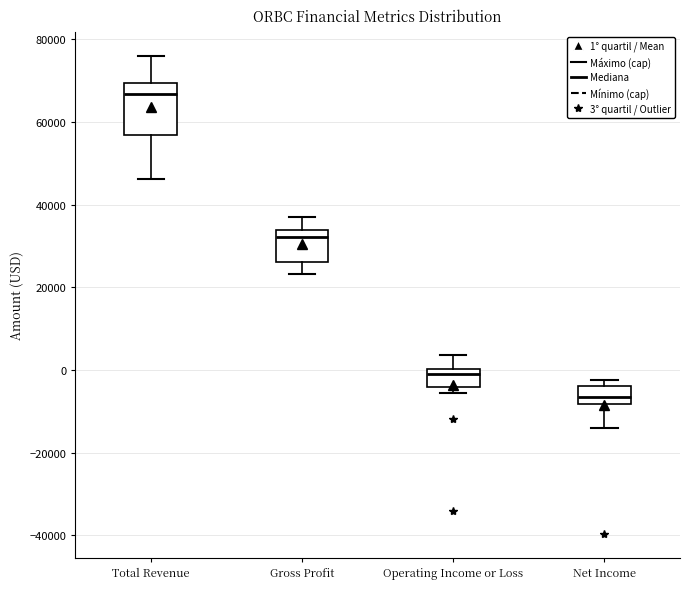

Reading left to right, transcribe this box plot: for each box, give where its median line is, the range the box spans, and where its two whiskers end, as read against the y-axis. The values are not printed on the chart, so give them approximately, as read against the axis.

Total Revenue: median 66000, box 56000 to 70000, whiskers 46000 to 76000
Gross Profit: median 32000, box 26000 to 34000, whiskers 24000 to 38000
Operating Income or Loss: median 0 (just below the box's upper edge), box -4000 to 0, whiskers -6000 to 4000
Net Income: median -6000, box -8000 to -4000, whiskers -14000 to -2000